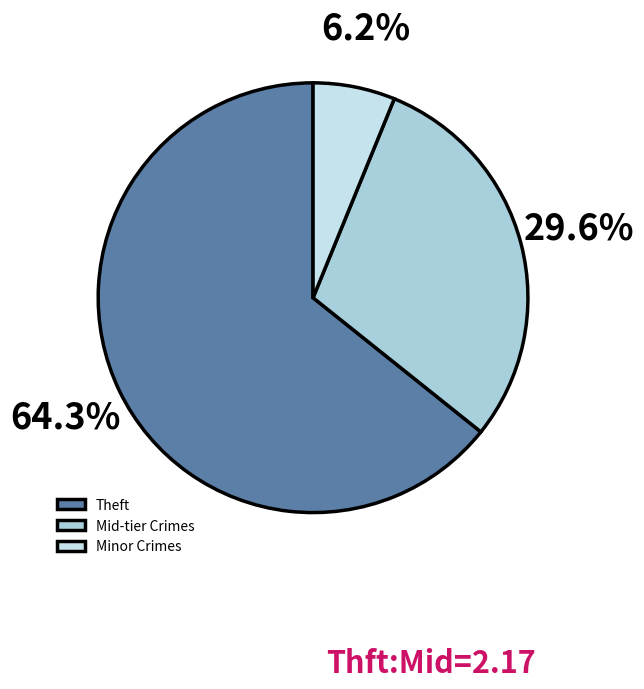

What is the majority slice?

Theft